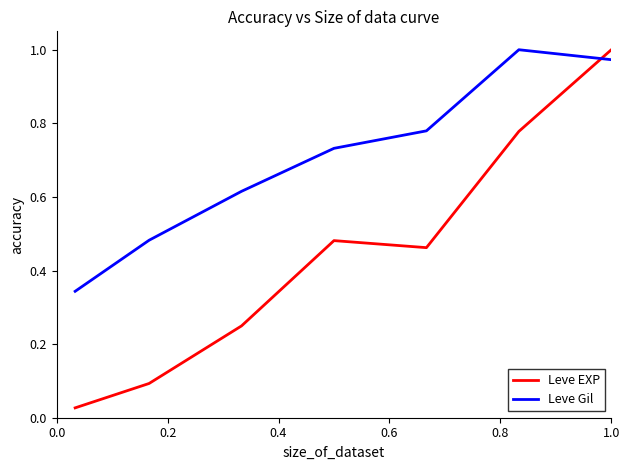

Which series has the largest total across all categories?

Leve Gil